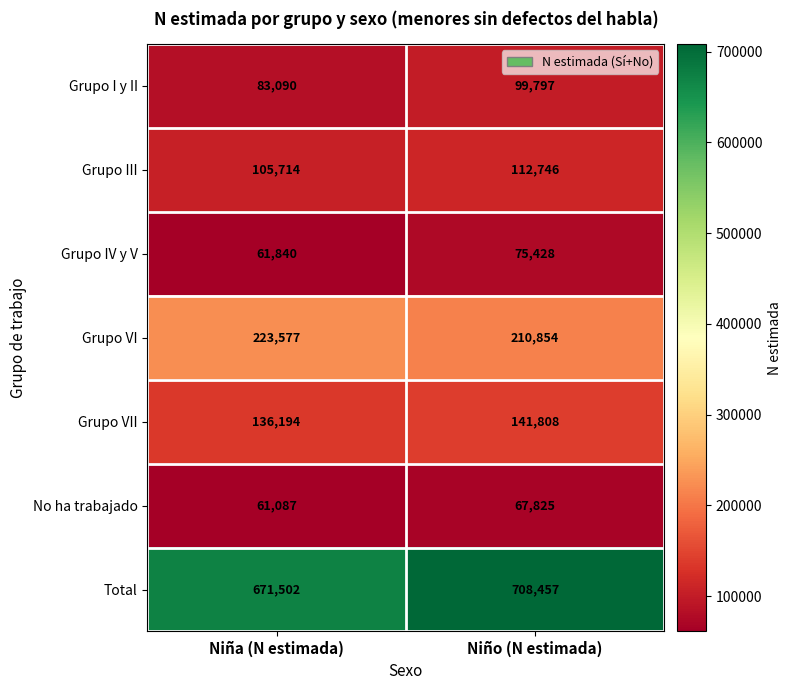

Reading right to left, what are all the values shown in this chart?

Grupo I y II: 99797	83090
Grupo III: 112746	105714
Grupo IV y V: 75428	61840
Grupo VI: 210854	223577
Grupo VII: 141808	136194
No ha trabajado: 67825	61087
Total: 708457	671502